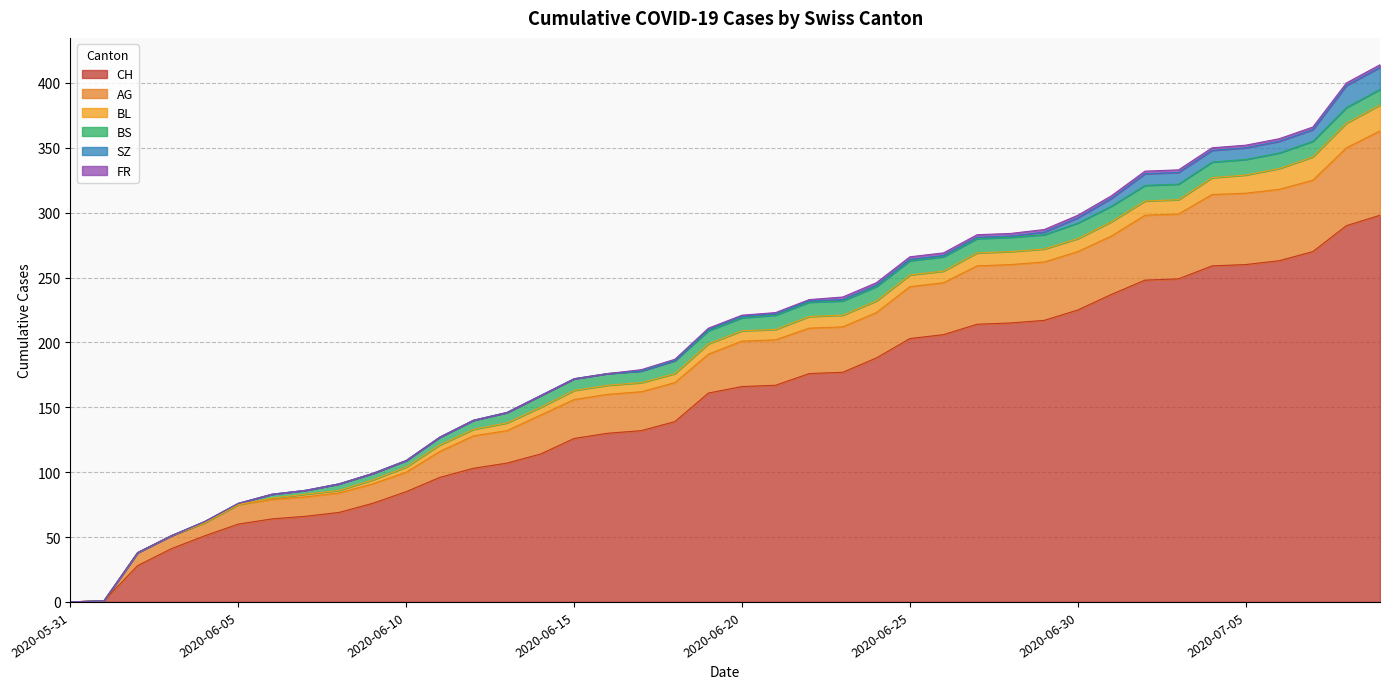

What is the average value of the AG series?

32